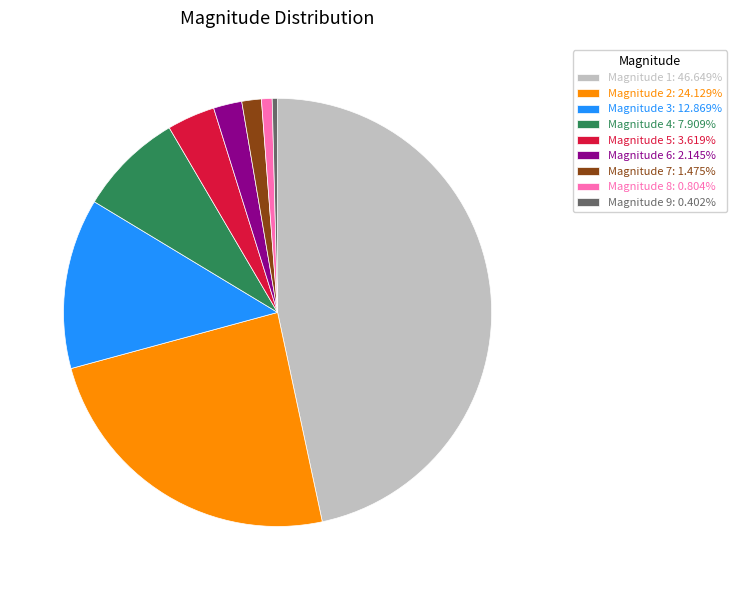

How many slices are in this pie chart?

9